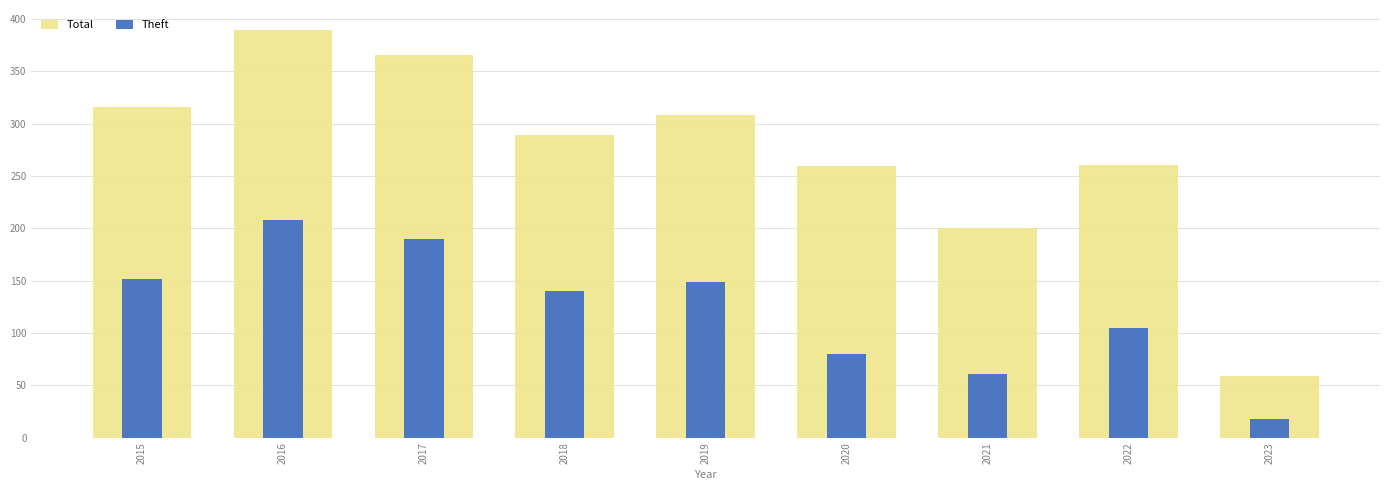

What is the total value across all series at 2021?

261